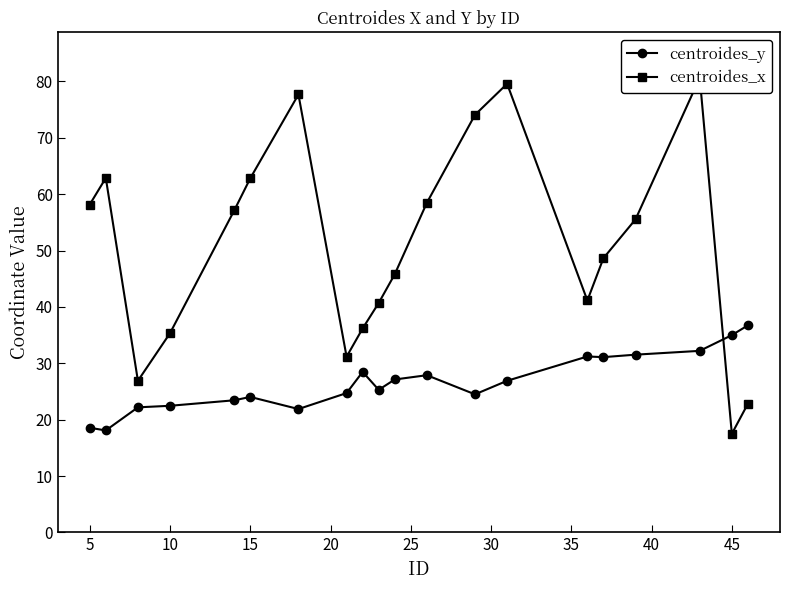

True or false: centroides_y has more than 0 interior local peaks.

True